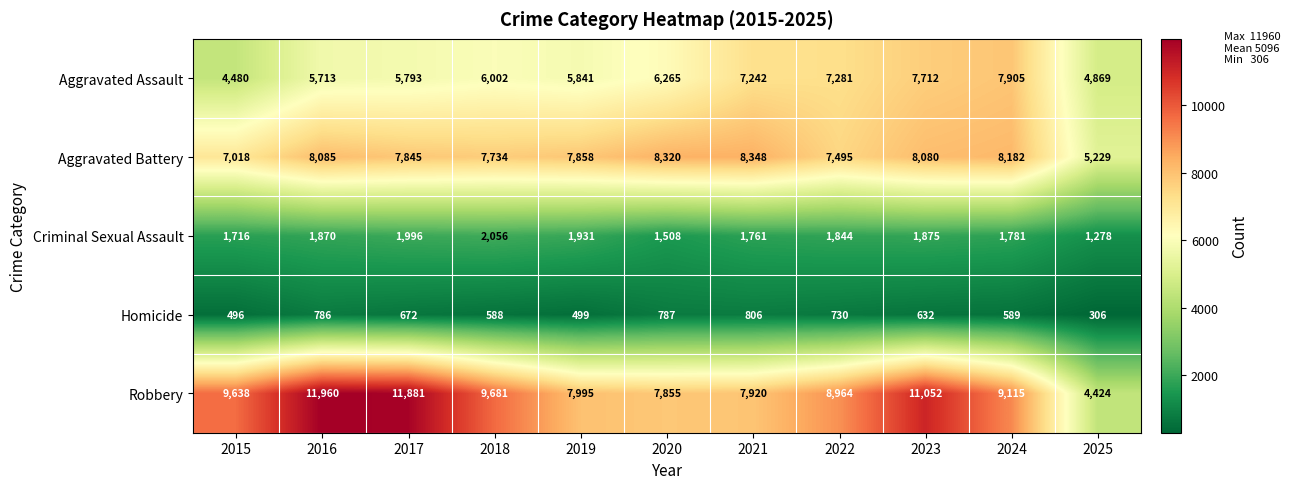

The value of Robbery at 2025 is 4424. True or false?

True